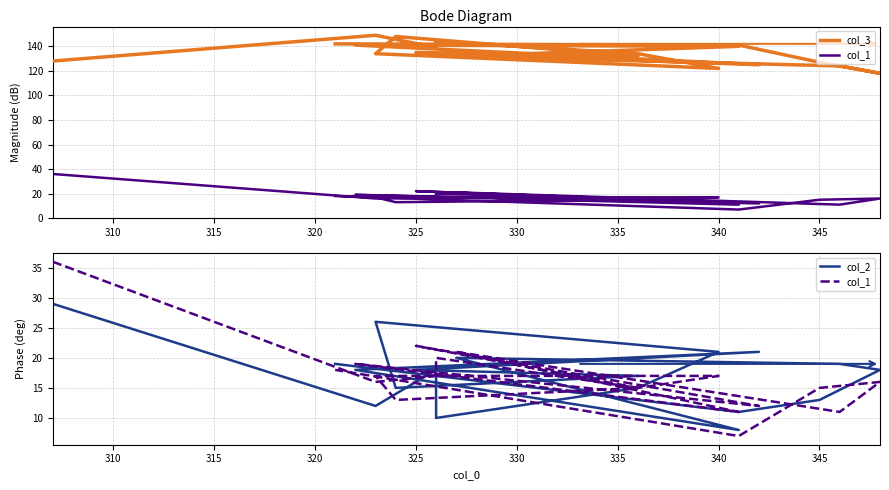

What position from the right is 340?

14